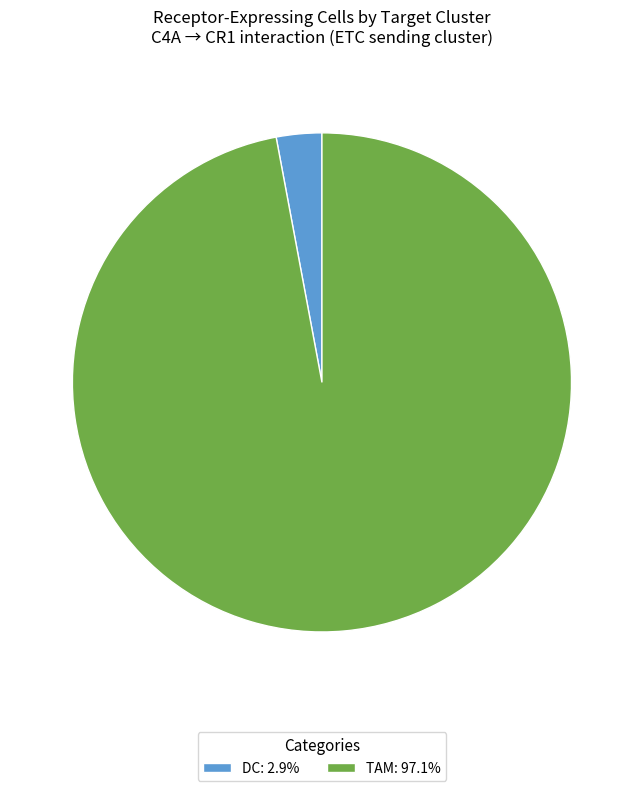

How many slices are in this pie chart?

2